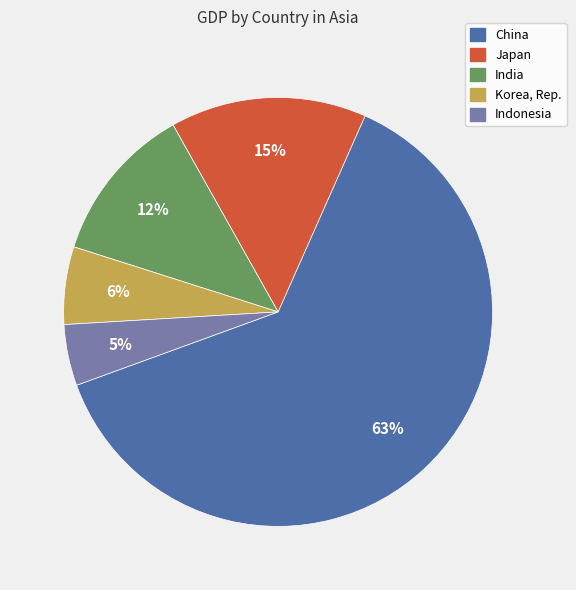

Count the number of slices in the pie.

5